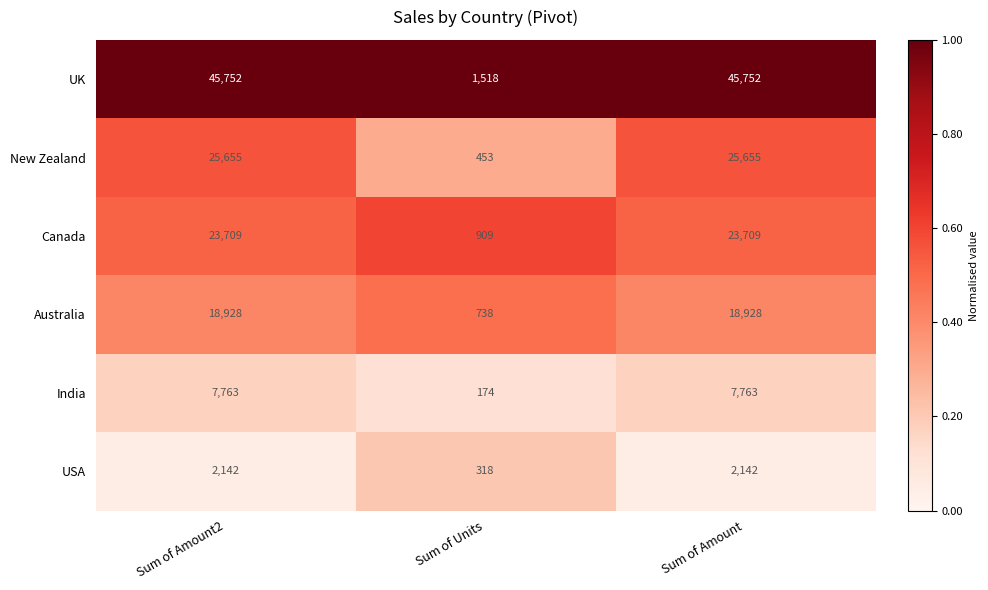

What is the sum of the USA values at Sum of Amount2 and Sum of Units?

2460